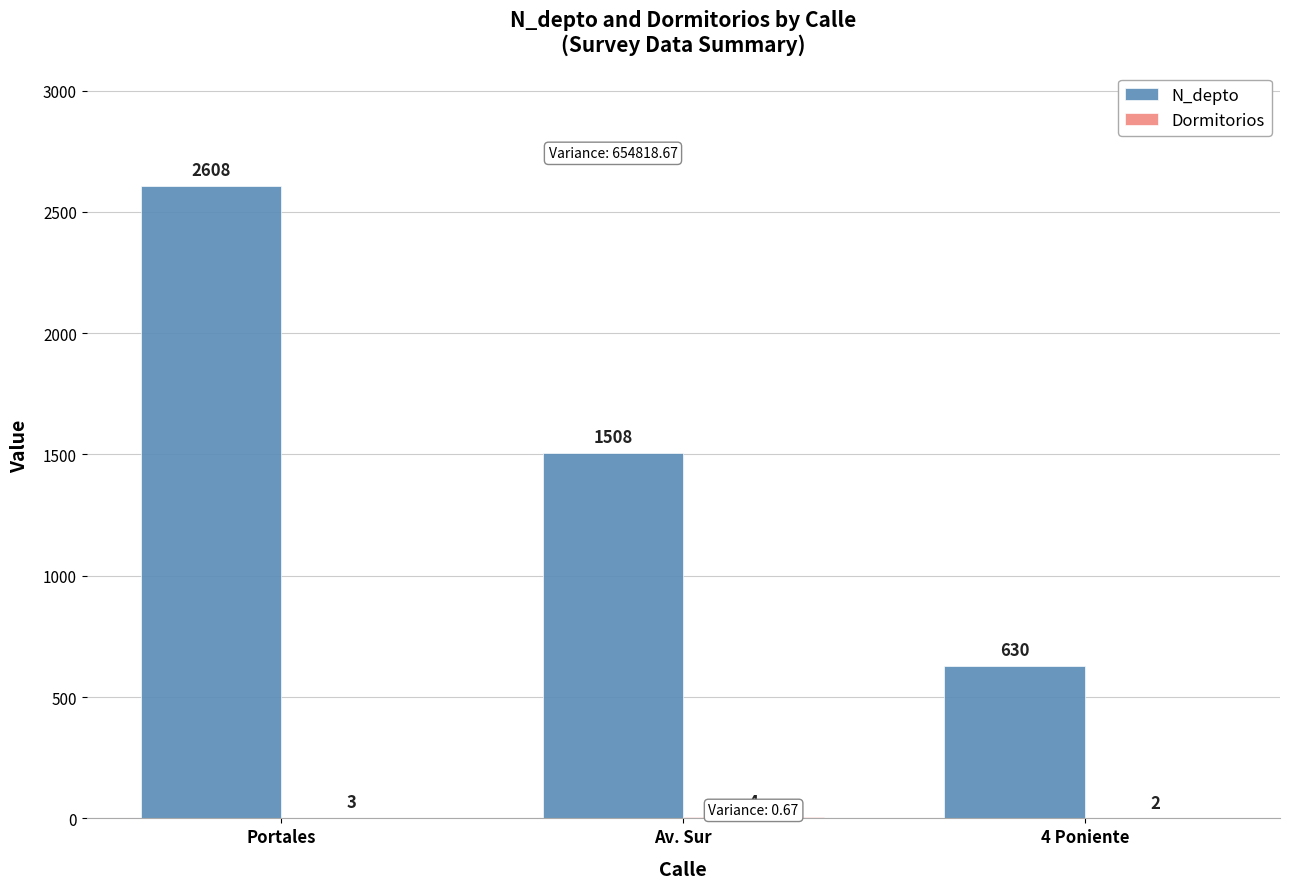

At which category is the sum across all series the highest?

Portales